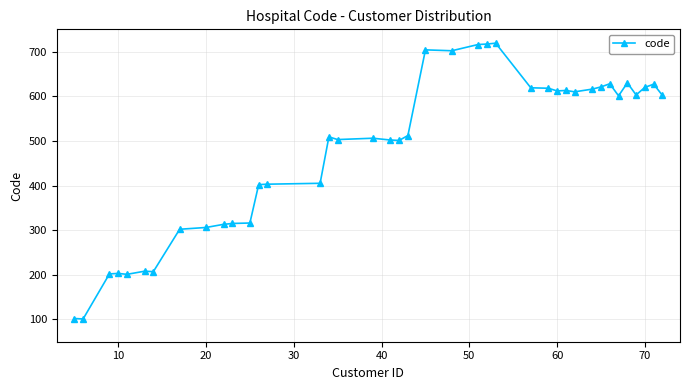

What is the sum of all values?

19197